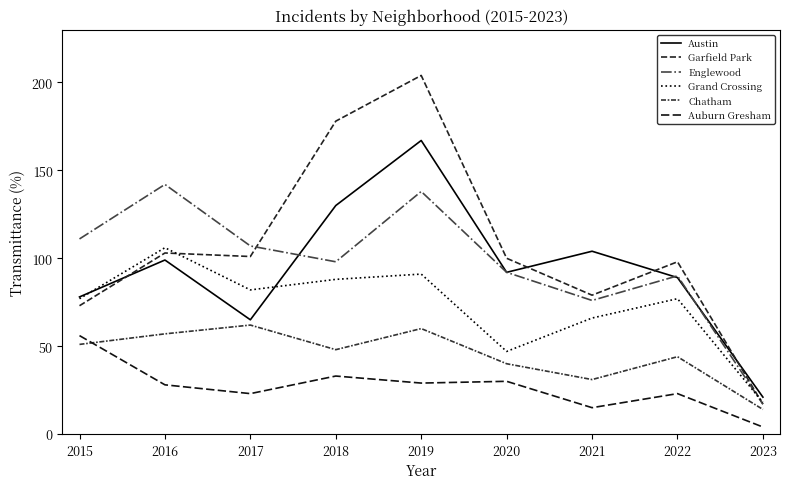

How many times do Austin and Garfield Park cross each other?

4